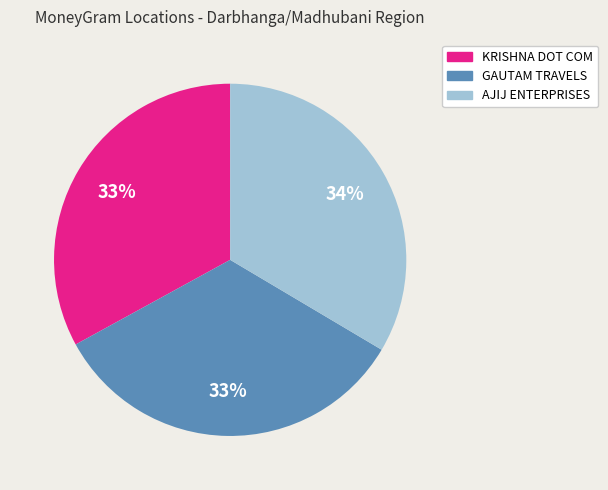

Do GAUTAM TRAVELS and AJIJ ENTERPRISES together represent more than half of the pie?

Yes